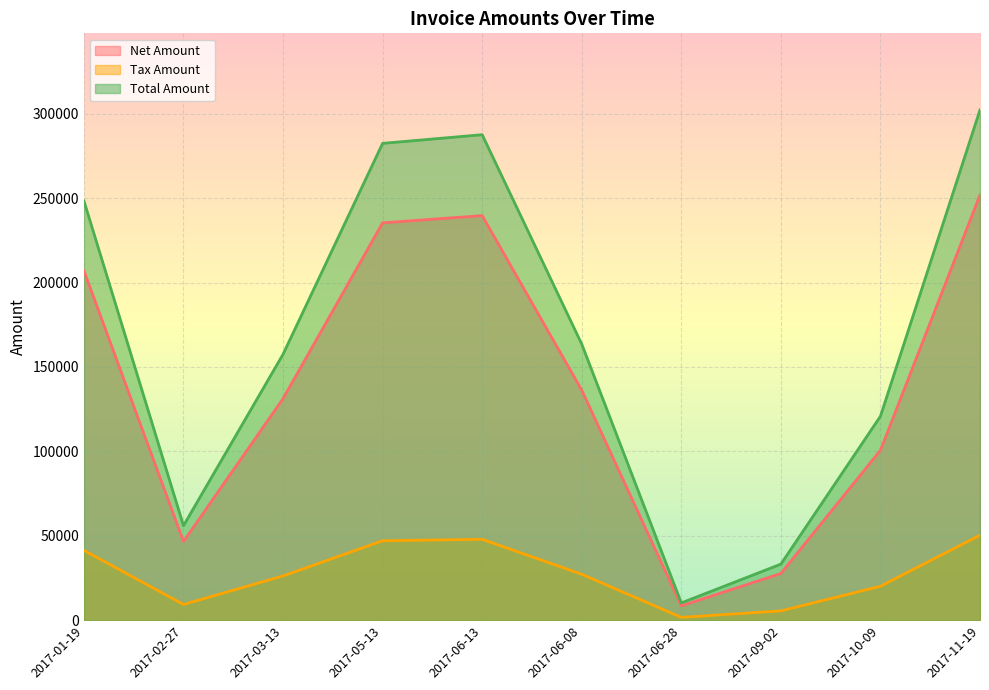

What position from the left is 2017-06-08?

6